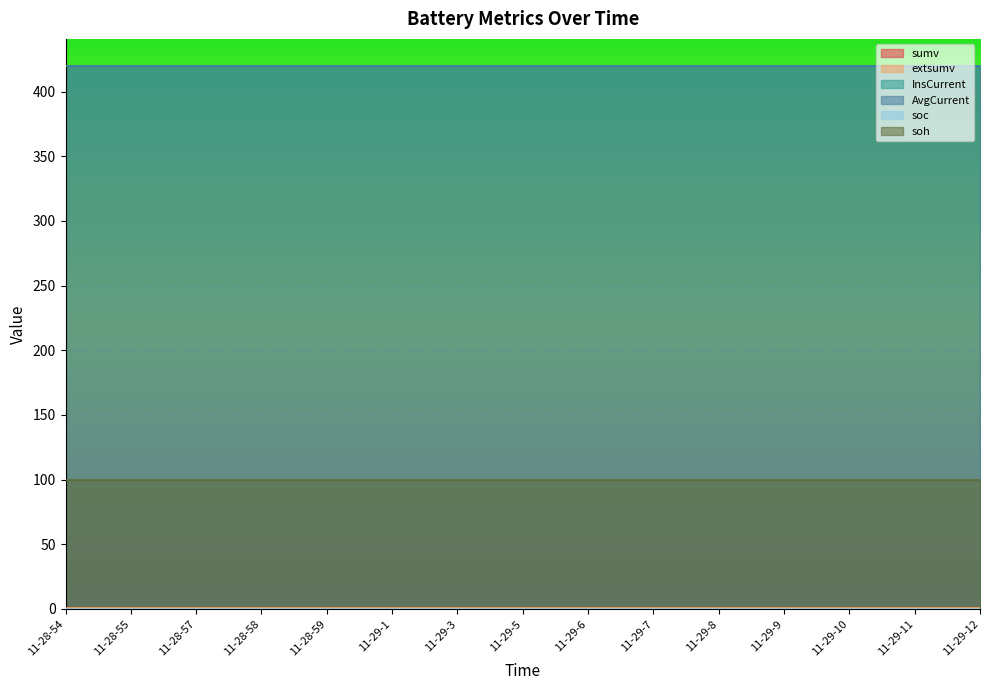

Is it true that AvgCurrent equals 186.5 at 11-29-7?

False